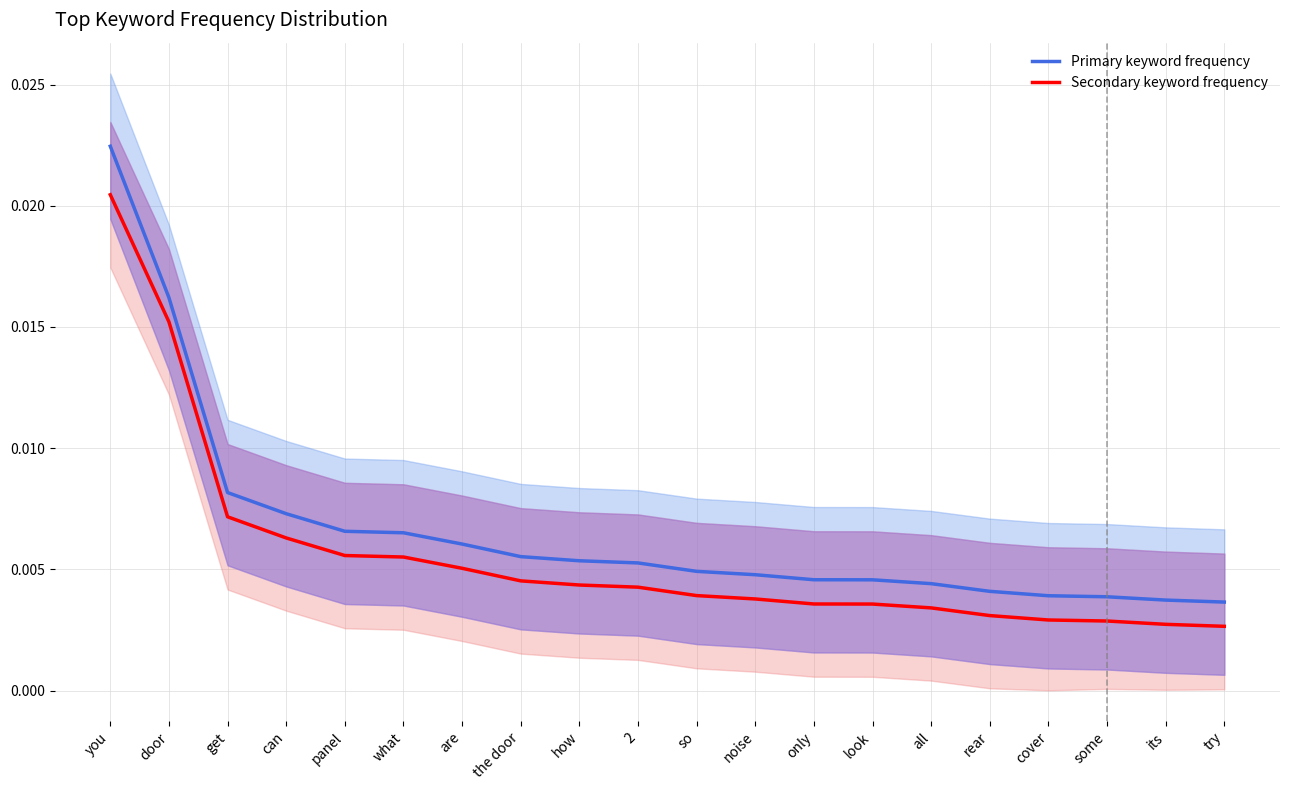

At which label is Primary keyword frequency closest to 0?

try